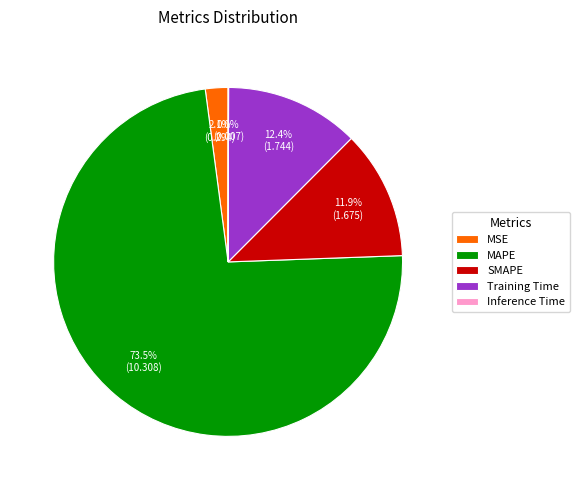

What percentage is NOT represented by Training Time?

87.6%